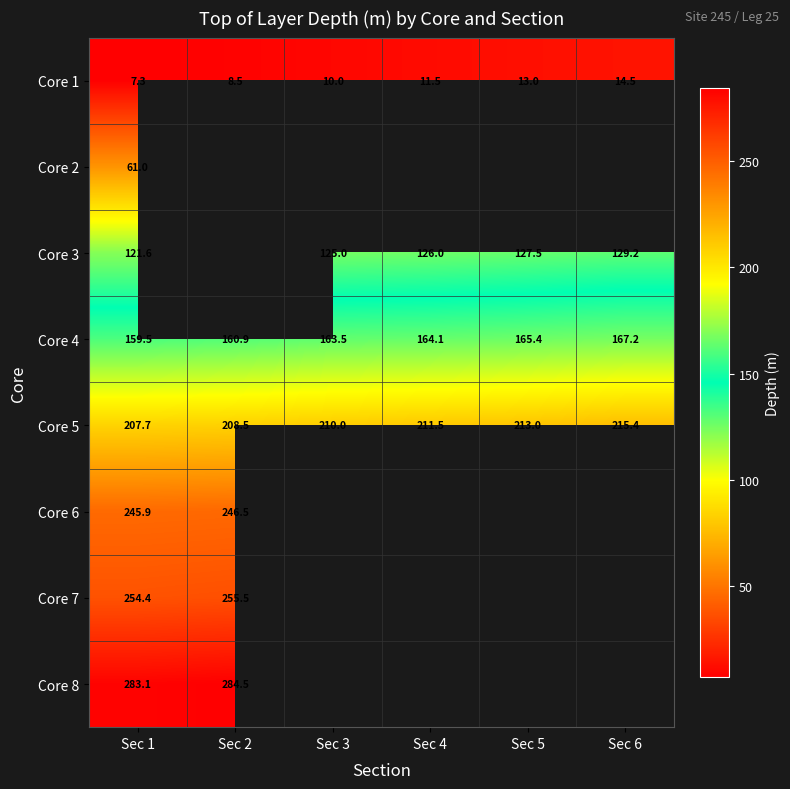

The value of Core 4 at Sec 2 is 160.9. True or false?

True